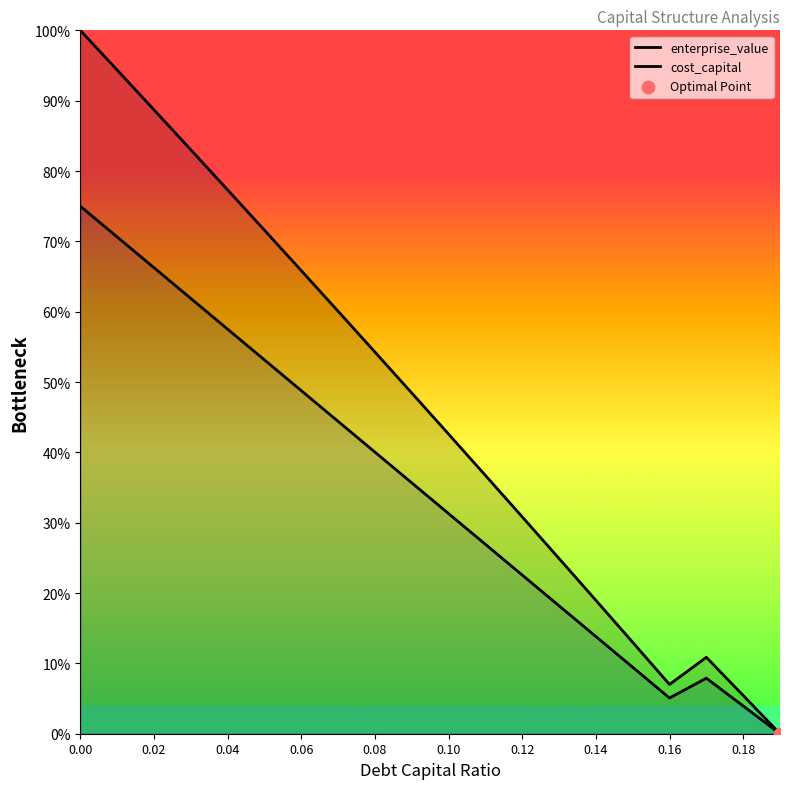

Which series contains the highest Y value?

enterprise_value